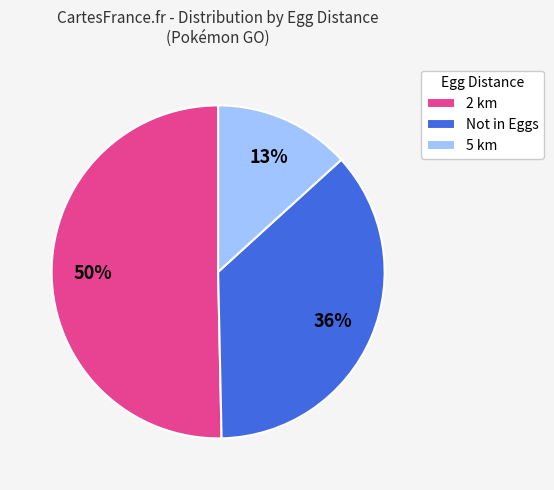

How many slices are in this pie chart?

3